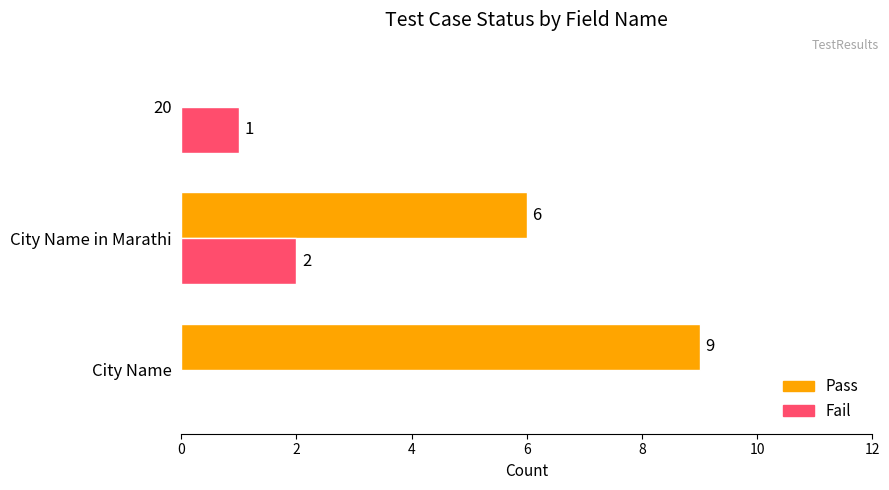

How many values in Pass are above zero?

2